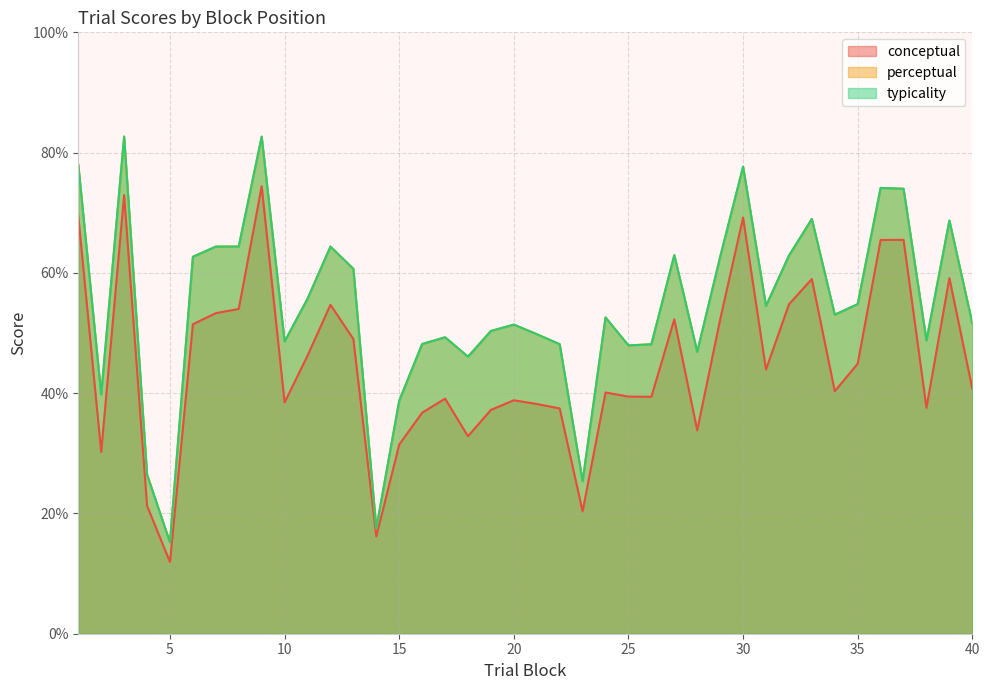

What is the value of the perceptual point at the 32nd from the left?

62.9